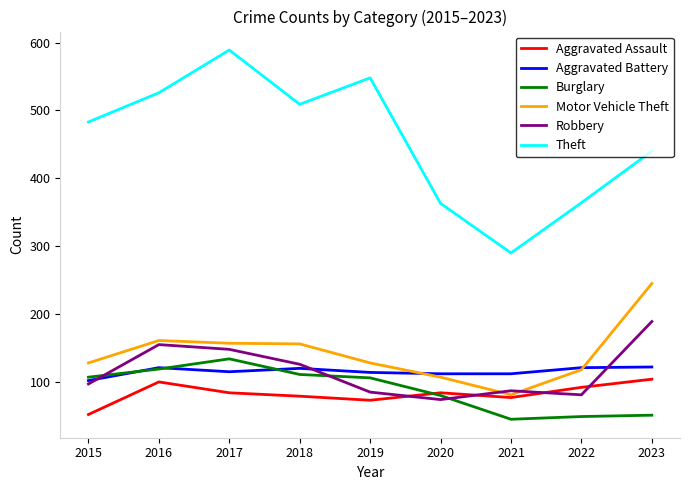

Does the chart have visible grid lines?

No